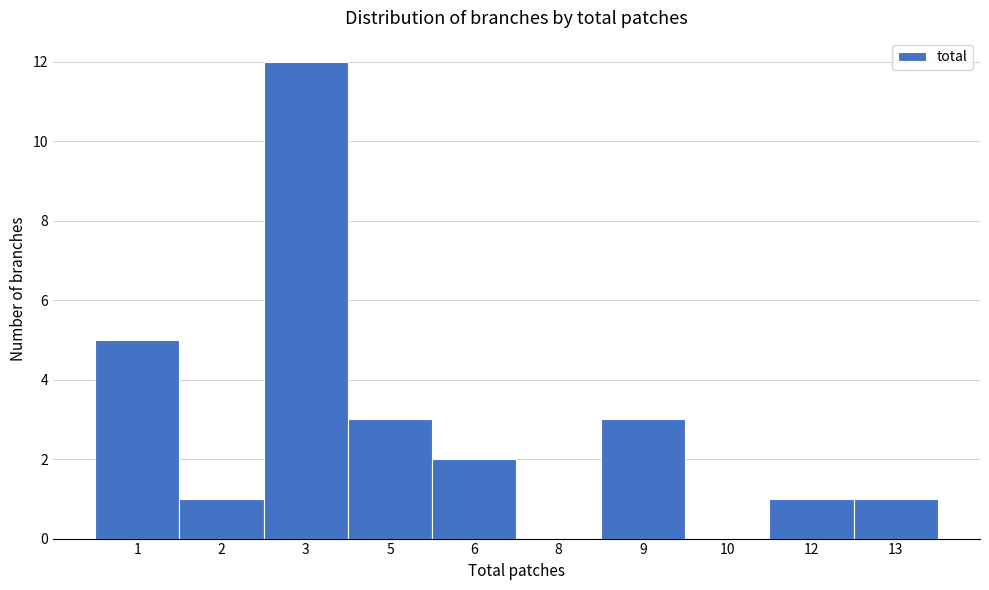

Reading left to right, extract all data points from this chart.

1=5	2=1	3=12	5=3	6=2	8=0	9=3	10=0	12=1	13=1